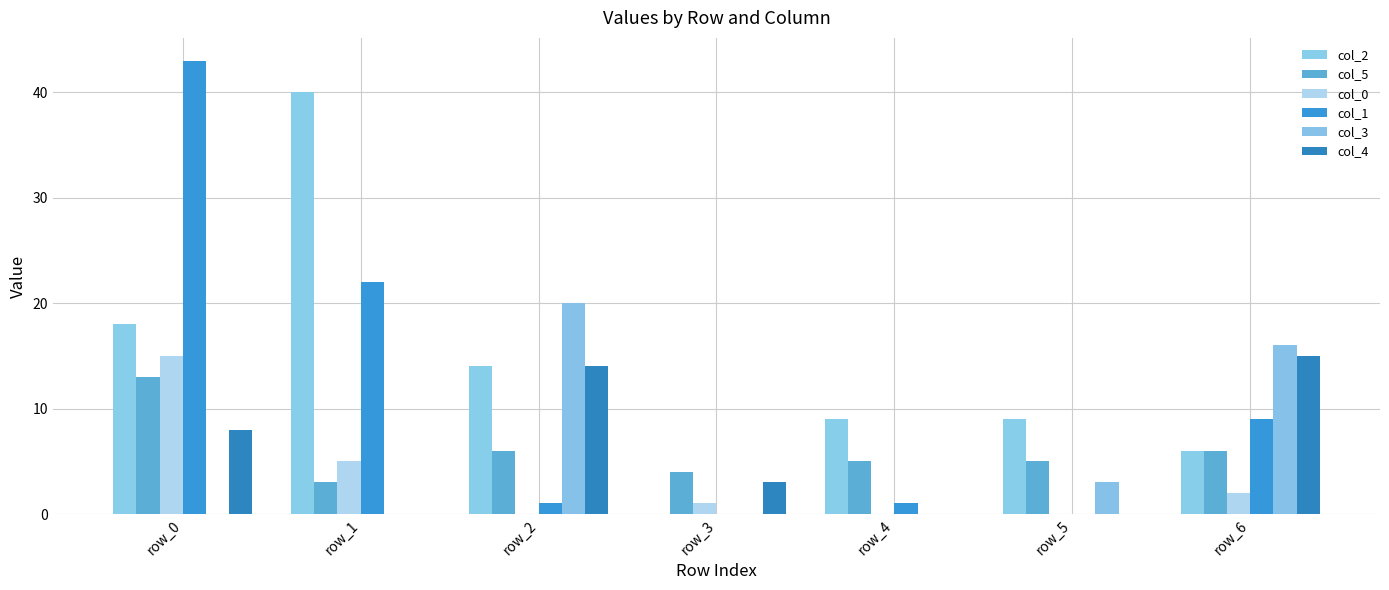

The col_5 series shows 6 at row_2. True or false?

True